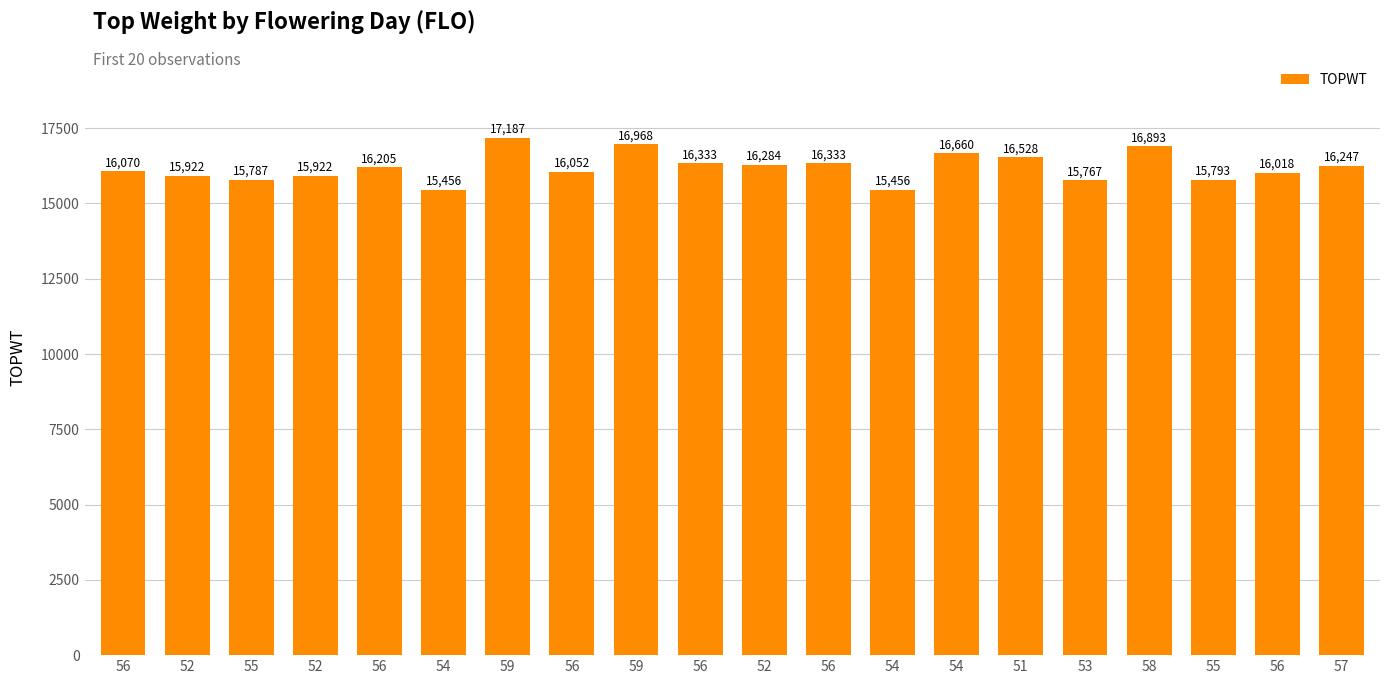

How many data points are less than 16205?

10